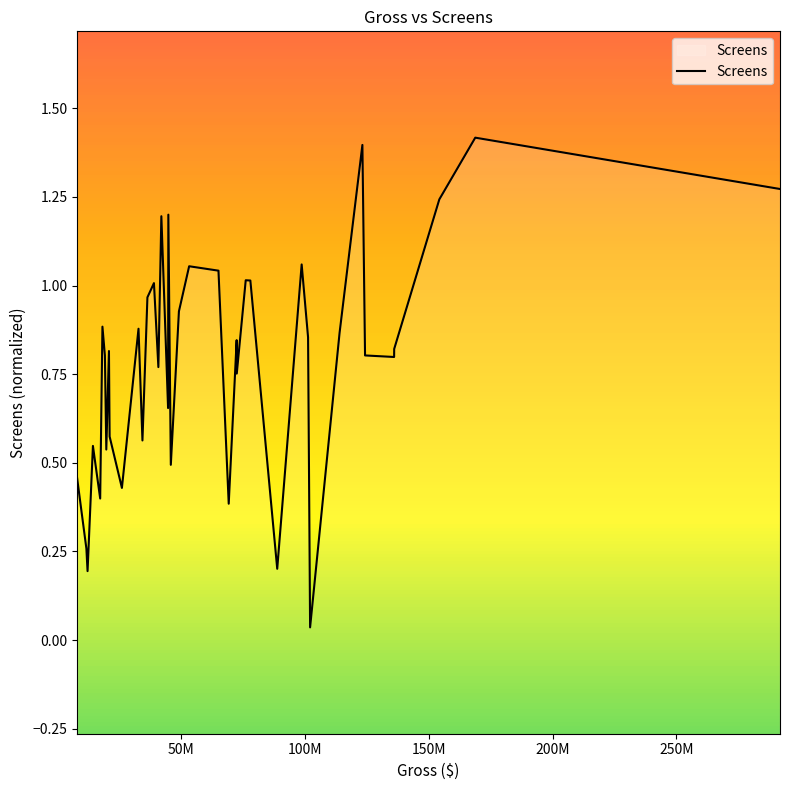

What is the maximum value shown in the chart?

1.4